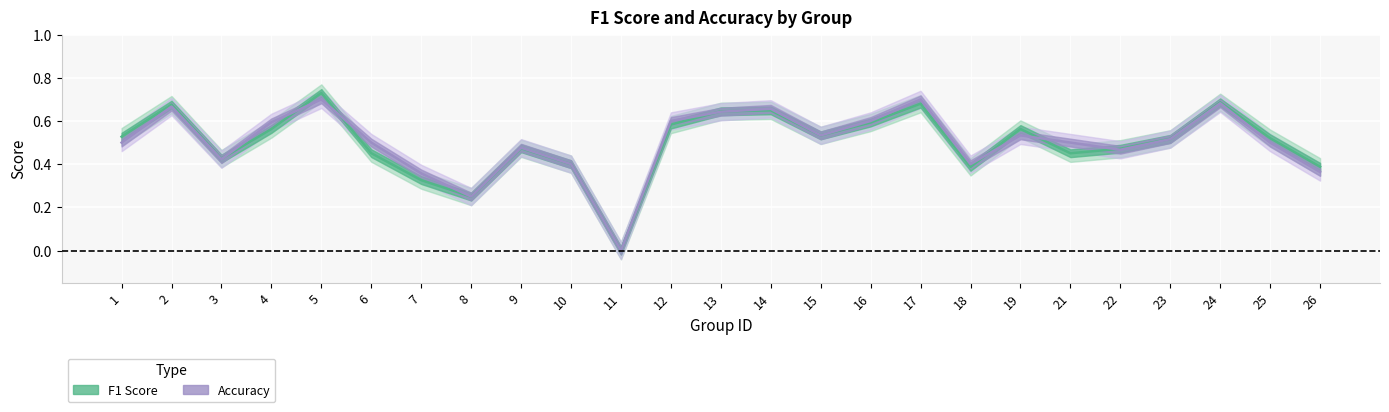

Reading right to left, transcribe all the data shown in this chart.

f1: 26=0.4	25=0.5	24=0.7	23=0.5	22=0.5	21=0.5	19=0.6	18=0.4	17=0.7	16=0.6	15=0.5	14=0.6	13=0.6	12=0.6	11=0.0	10=0.4	9=0.5	8=0.2	7=0.3	6=0.5	5=0.7	4=0.6	3=0.4	2=0.7	1=0.5
accuracy: 26=0.4	25=0.5	24=0.7	23=0.5	22=0.5	21=0.5	19=0.5	18=0.4	17=0.7	16=0.6	15=0.5	14=0.7	13=0.6	12=0.6	11=0.0	10=0.4	9=0.5	8=0.2	7=0.4	6=0.5	5=0.7	4=0.6	3=0.4	2=0.7	1=0.5